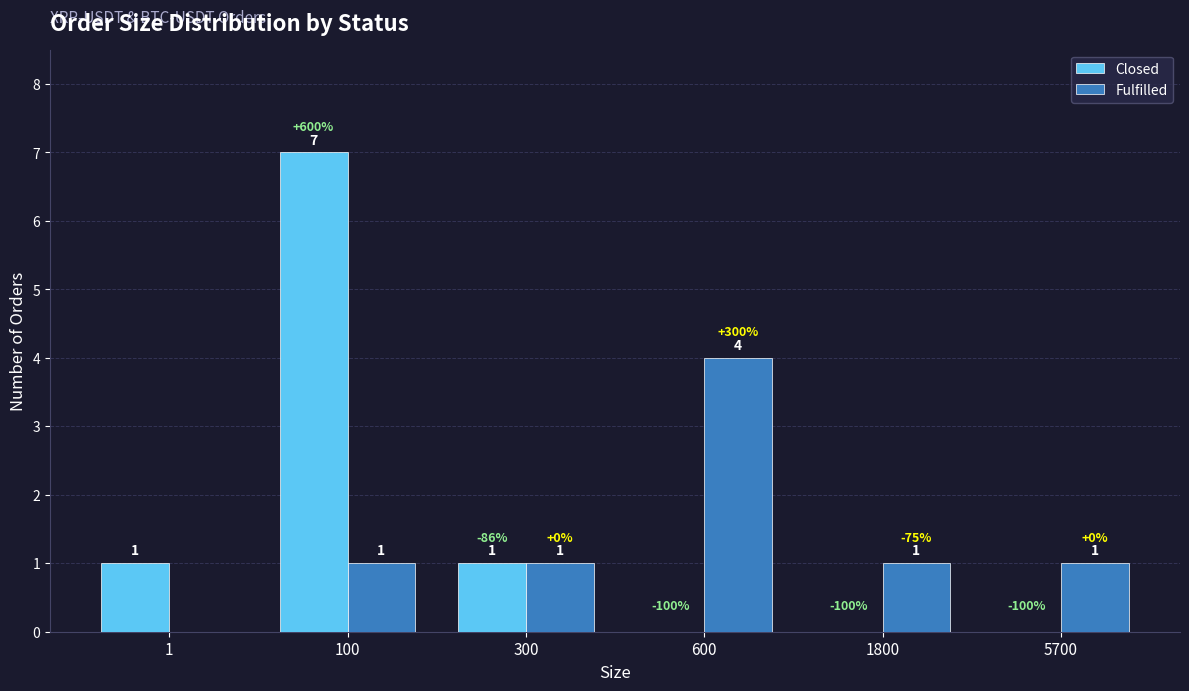

What is the highest value of the Fulfilled series?

4